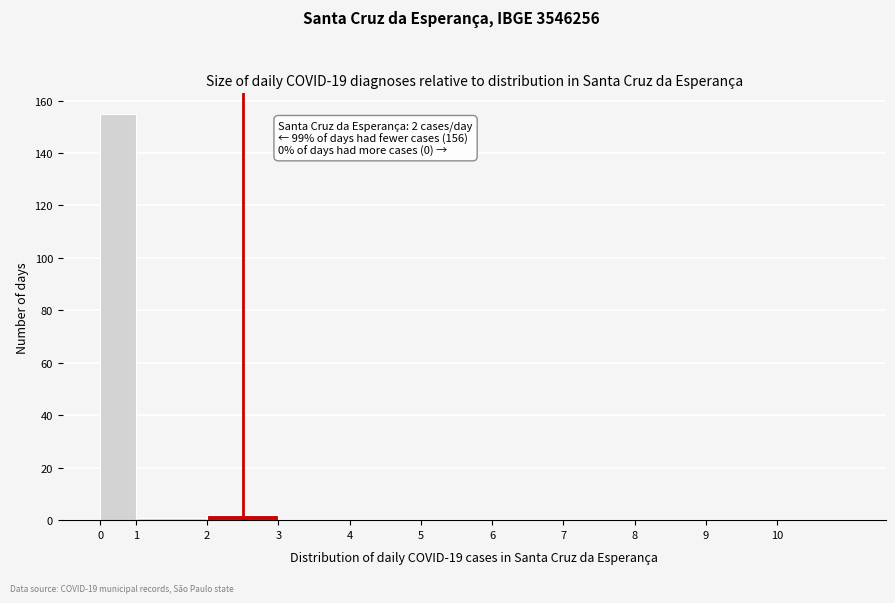

Reading left to right, transcribe all the data shown in this chart.

0=155	1=1	2=2	3=0	4=0	5=0	6=0	7=0	8=0	9=0	10=0